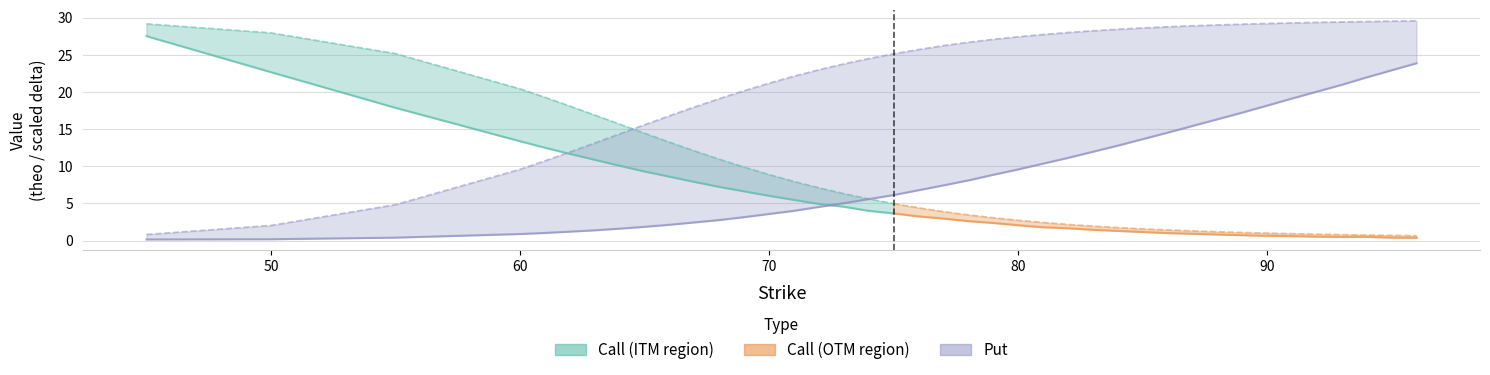

What is the difference between the call_delta values at 70 and 82?

6.8